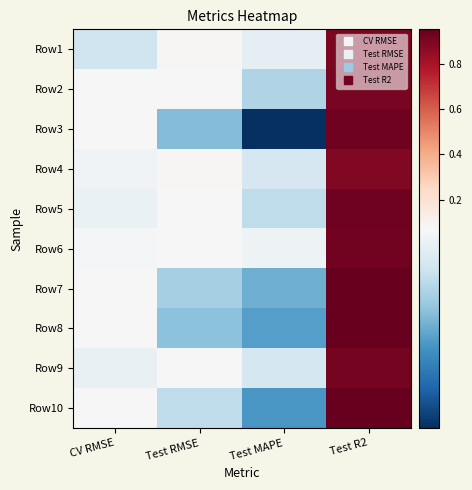

At Test R2, list the series in order from largest to smallest.

Row7, Row8, Row10, Row5, Row3, Row6, Row9, Row2, Row1, Row4